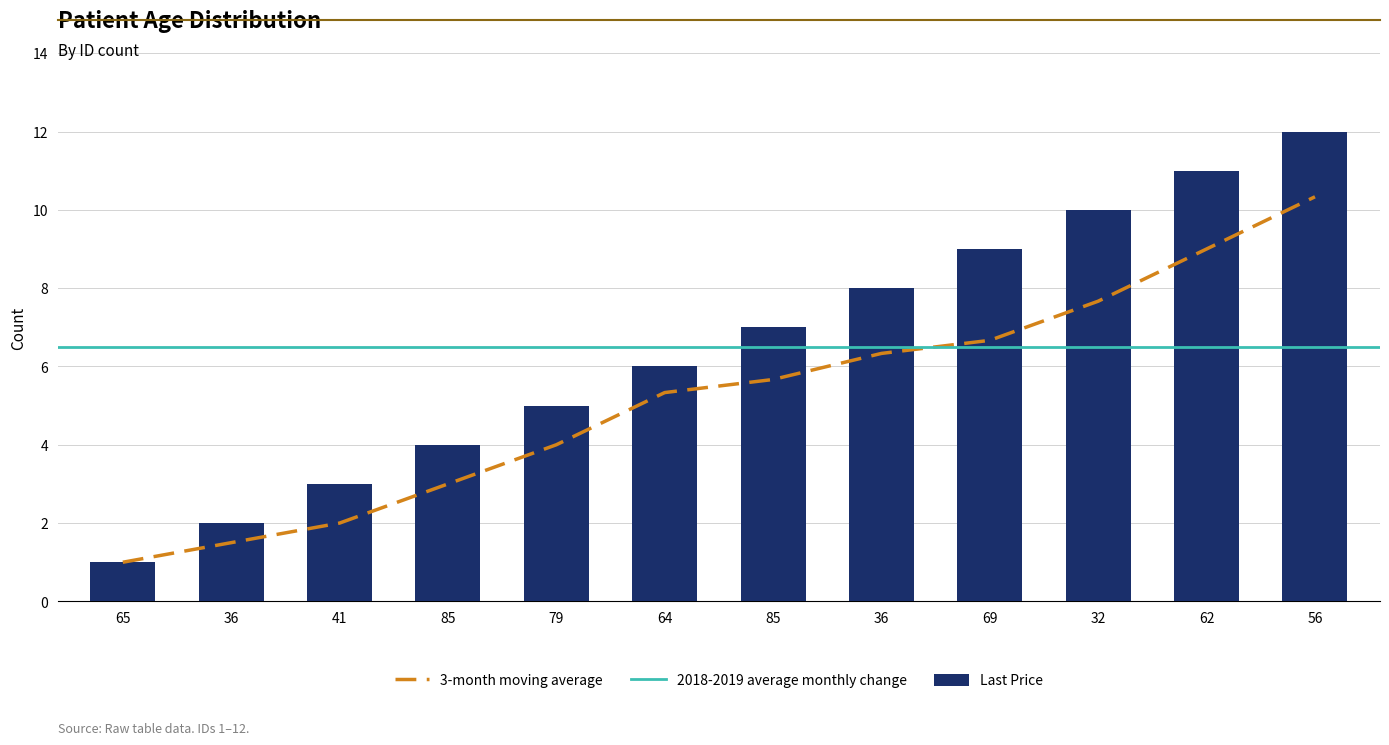

Reading left to right, transcribe all the data shown in this chart.

65=1	36=2	41=3	85=4	79=5	64=6	85=7	36=8	69=9	32=10	62=11	56=12